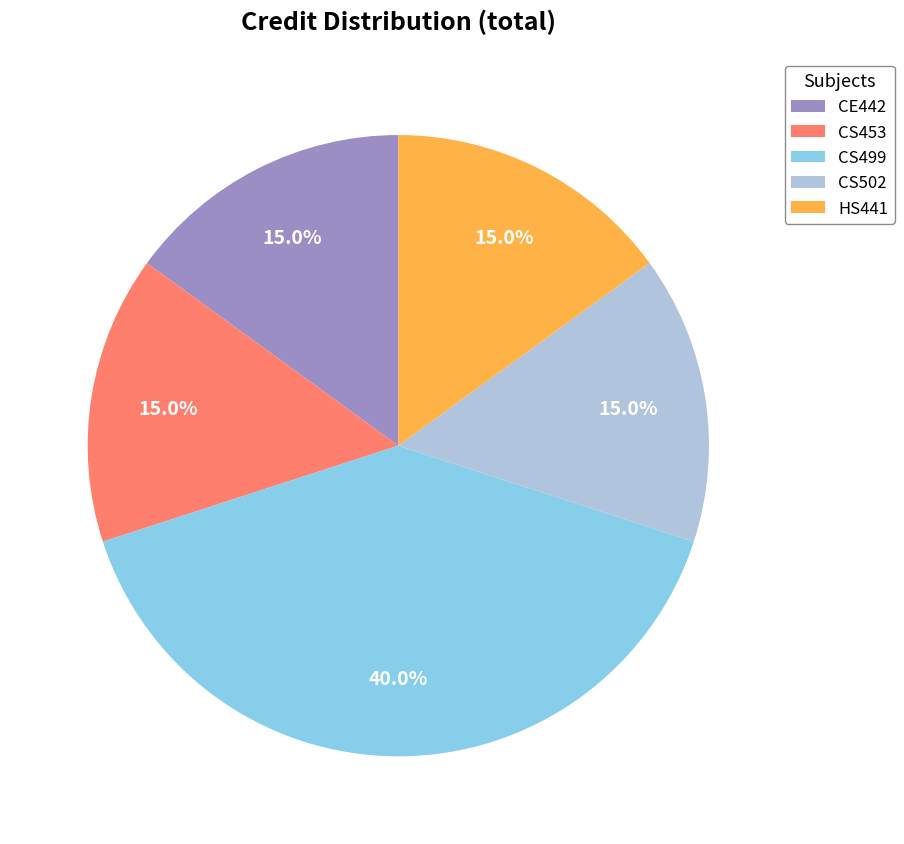

True or false: CS453 accounts for 4% of the total.

False